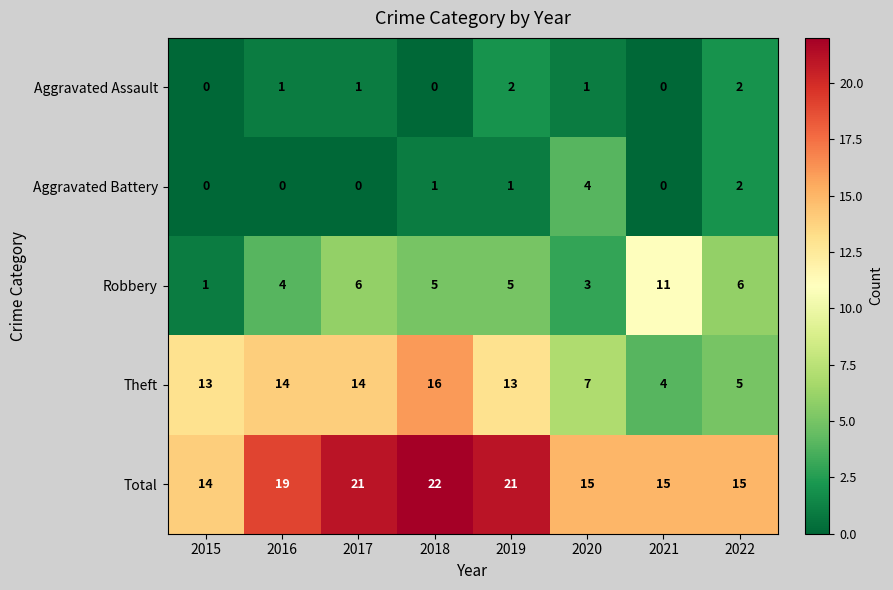

What is the sum of the Theft values at 2020 and 2017?

21